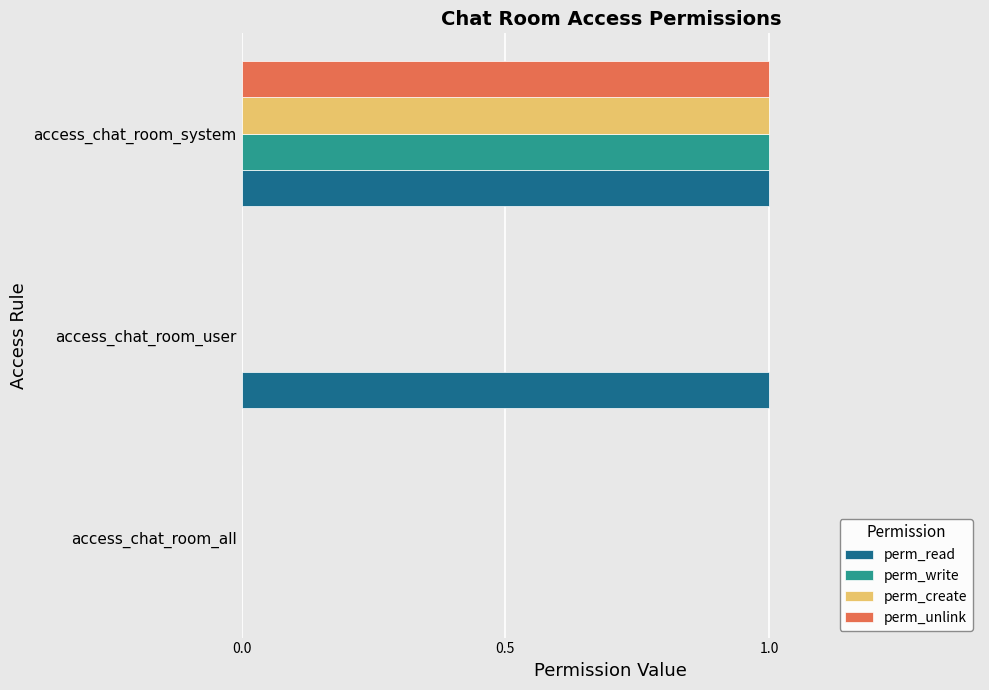

The value of perm_create at access_chat_room_all is 1. True or false?

False